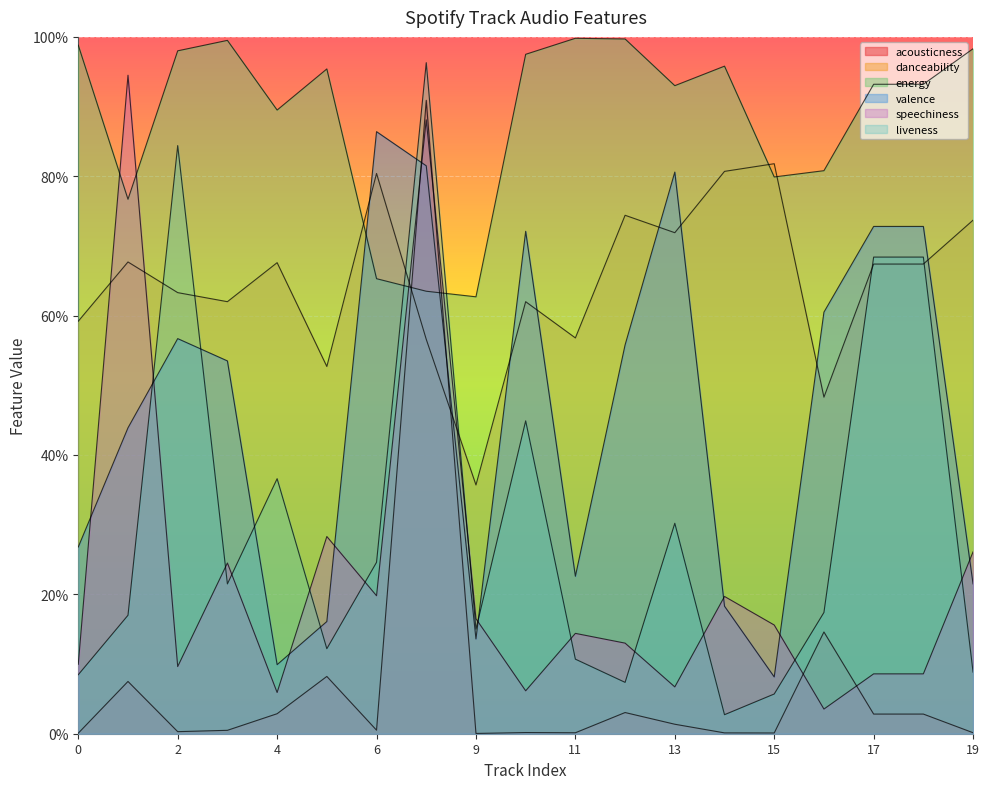

What value does the speechiness series have at 15?

0.2